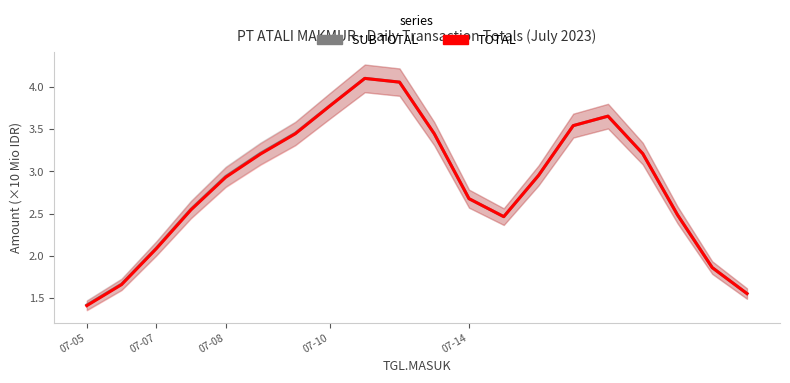

At 07-14, list the series in order from smallest to largest.

TOTAL, SUB TOTAL